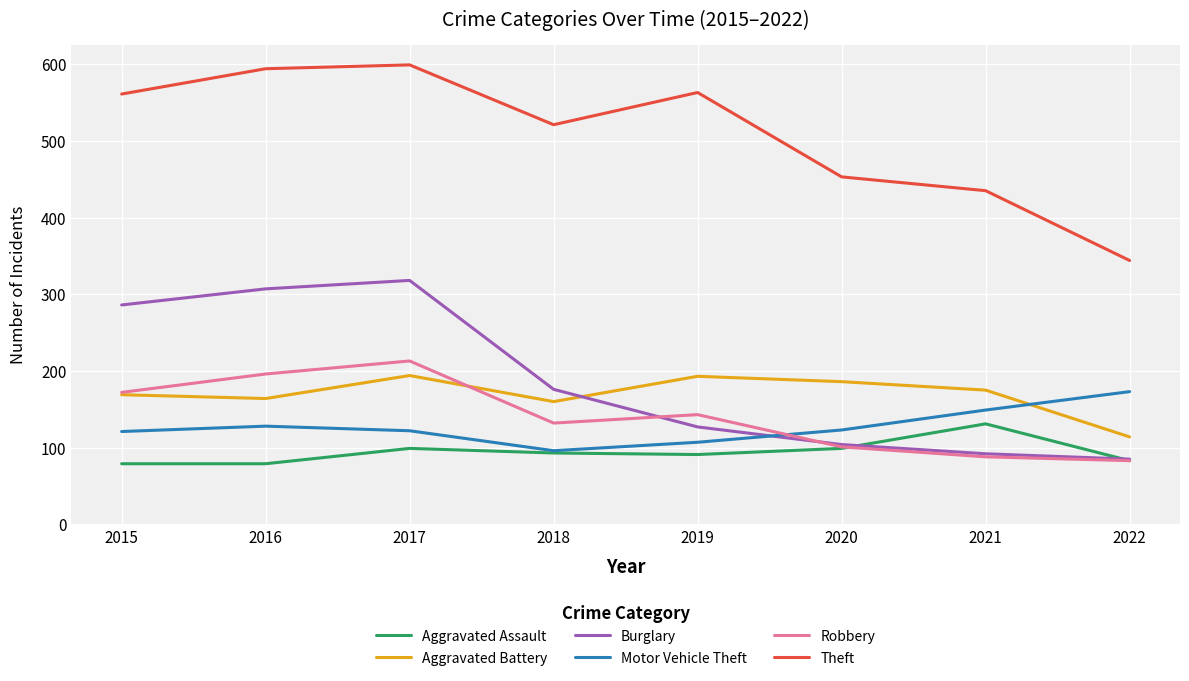

Is this an area chart (filled region under the line)?

No